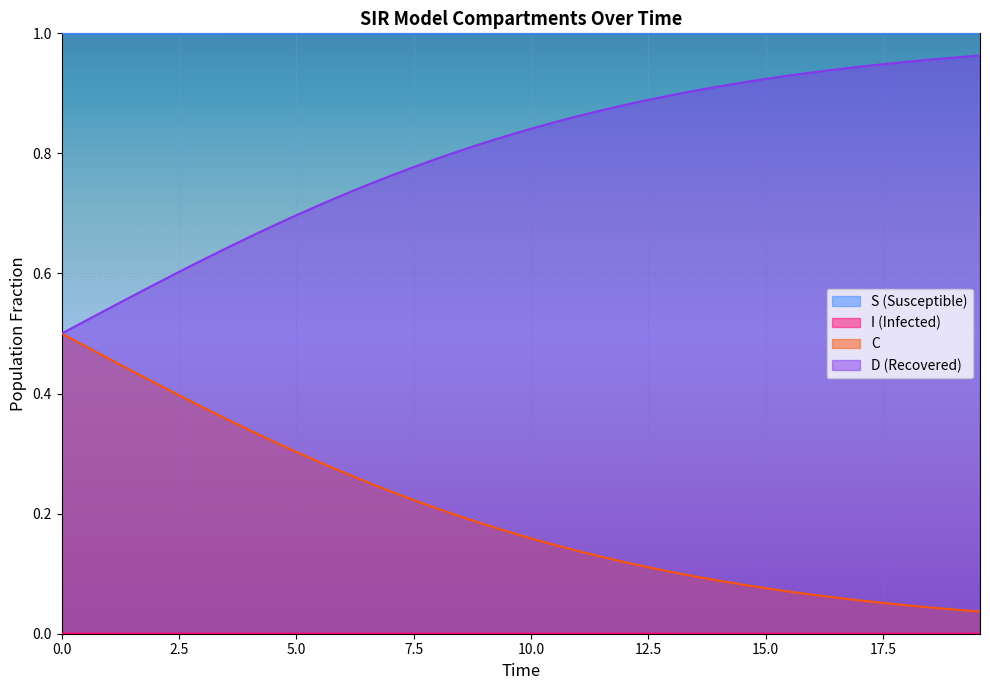

At how many categories does at least one series exceed 0?

40